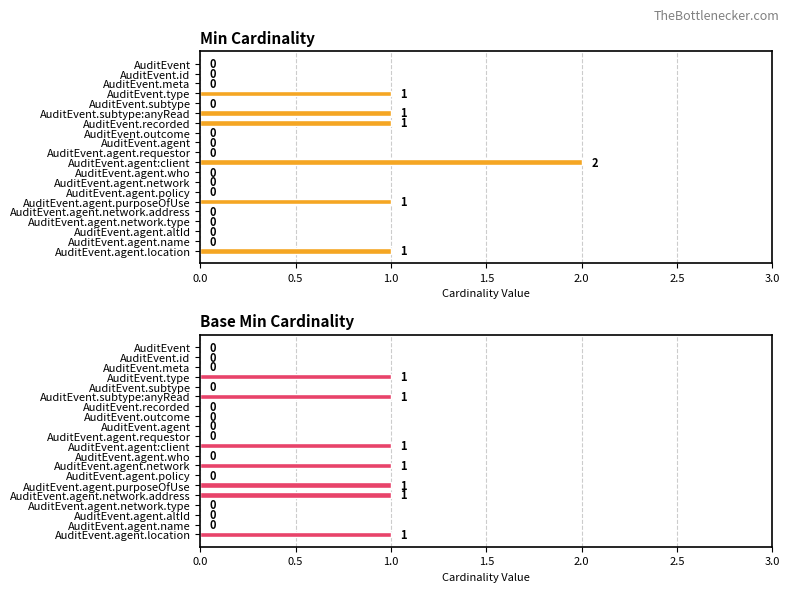

Rank the series at AuditEvent.recorded from lowest to highest value.

Base Min Cardinality, Min Cardinality